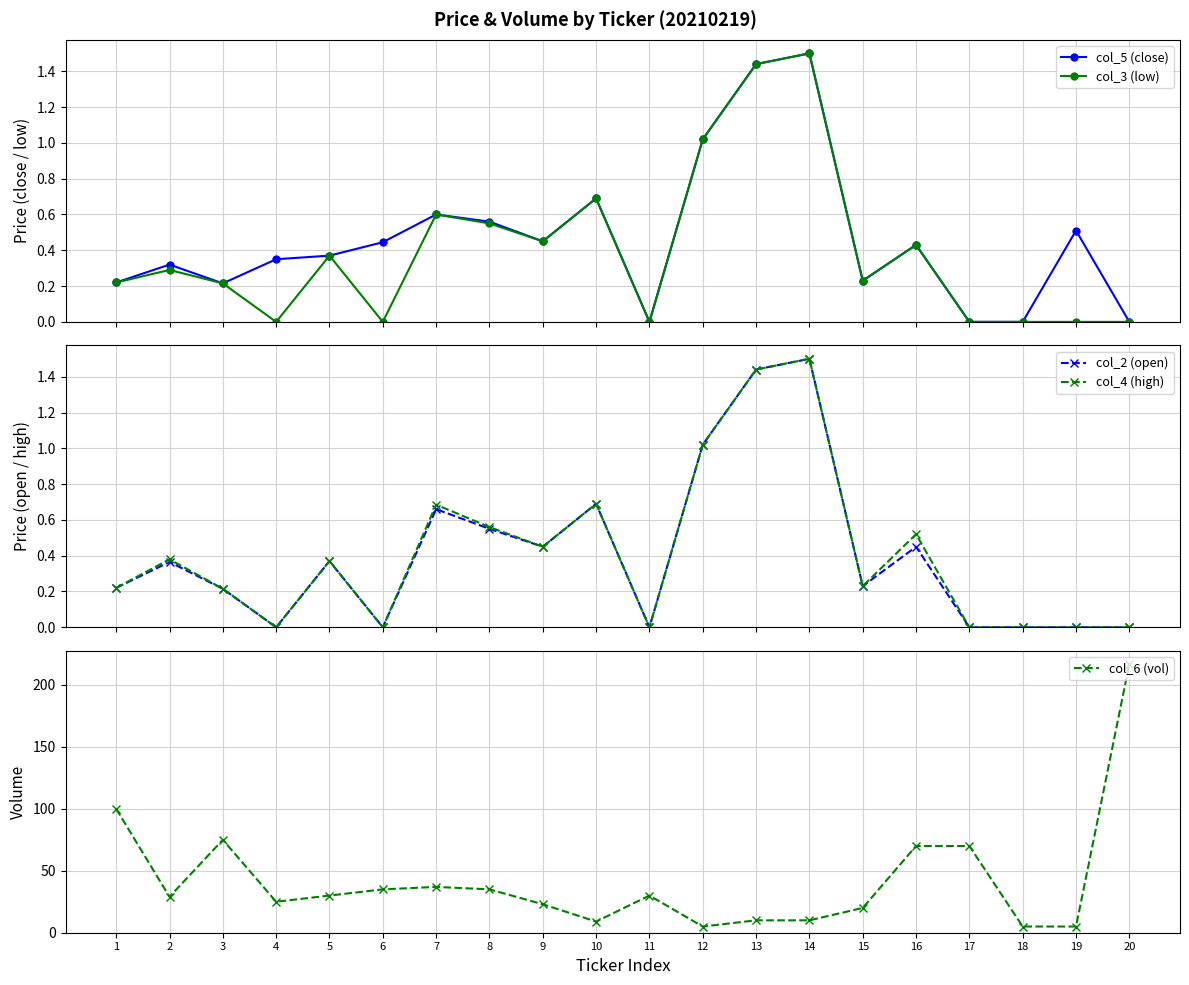

In col_2 (open), how many points are lower than both neighbors (excluding endpoints)?

5